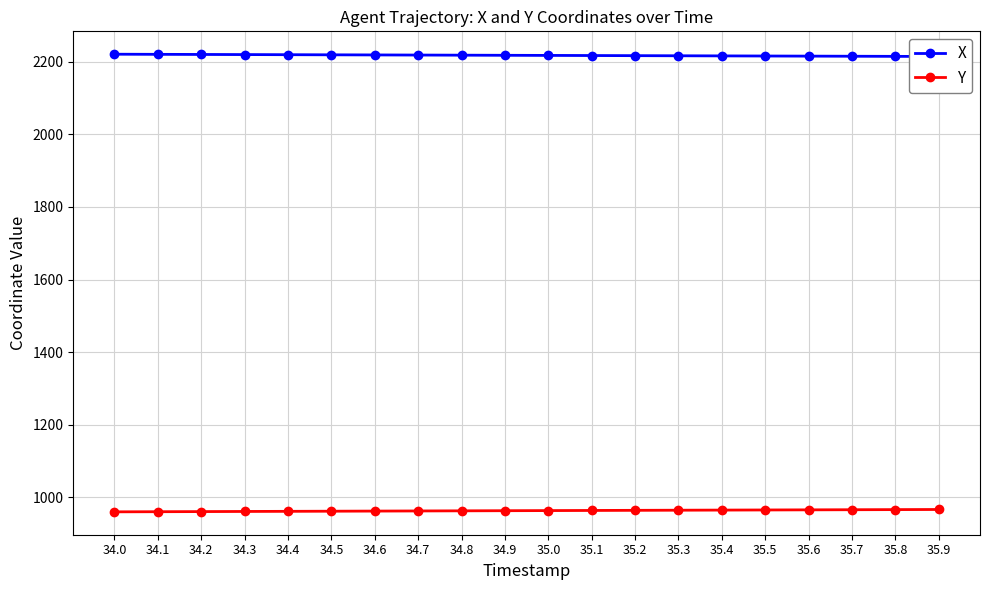

What is the total value across all series at 34.2?

3181.0